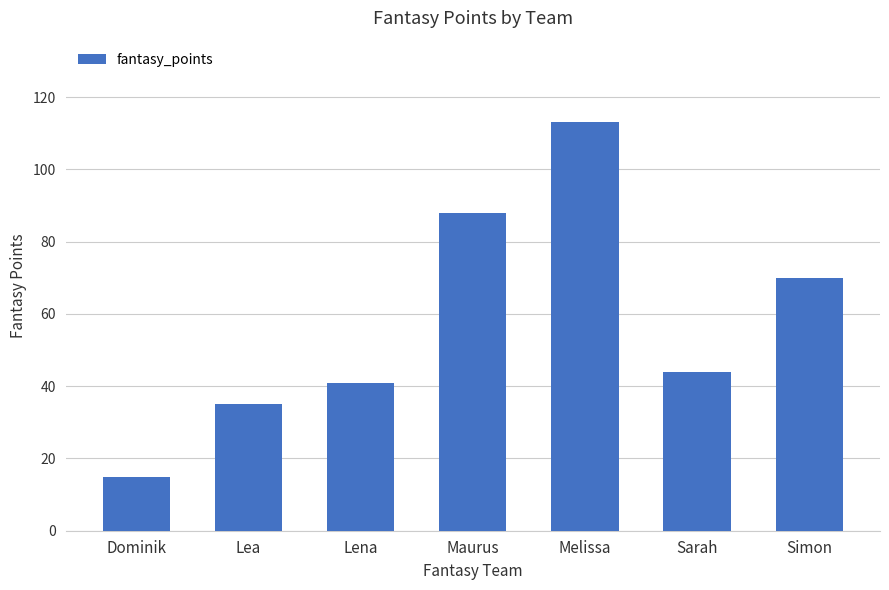

What is the change in value from Lea to Sarah?

+9